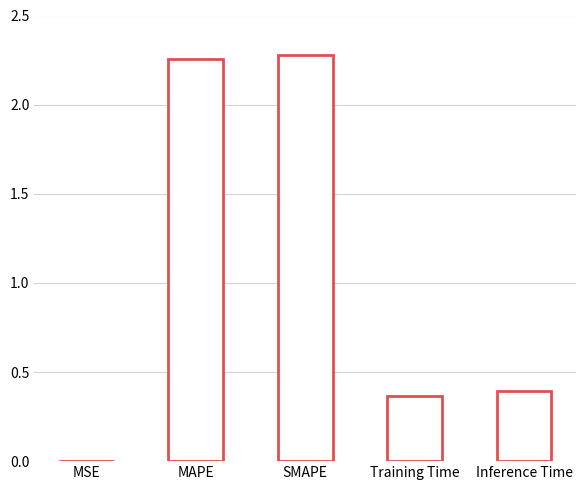

What is the sum of all values?

5.3